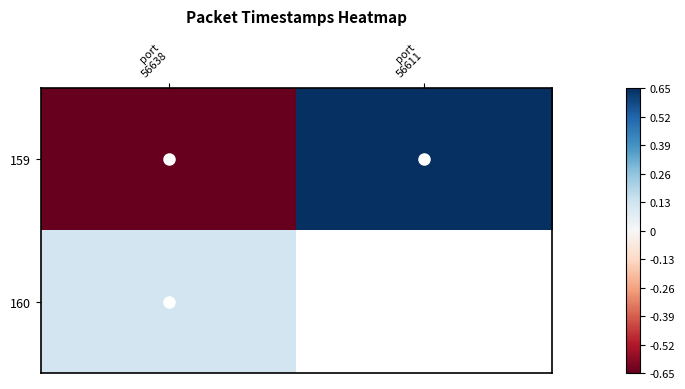

What is the difference between the highest and lowest values at port
56638?

0.8